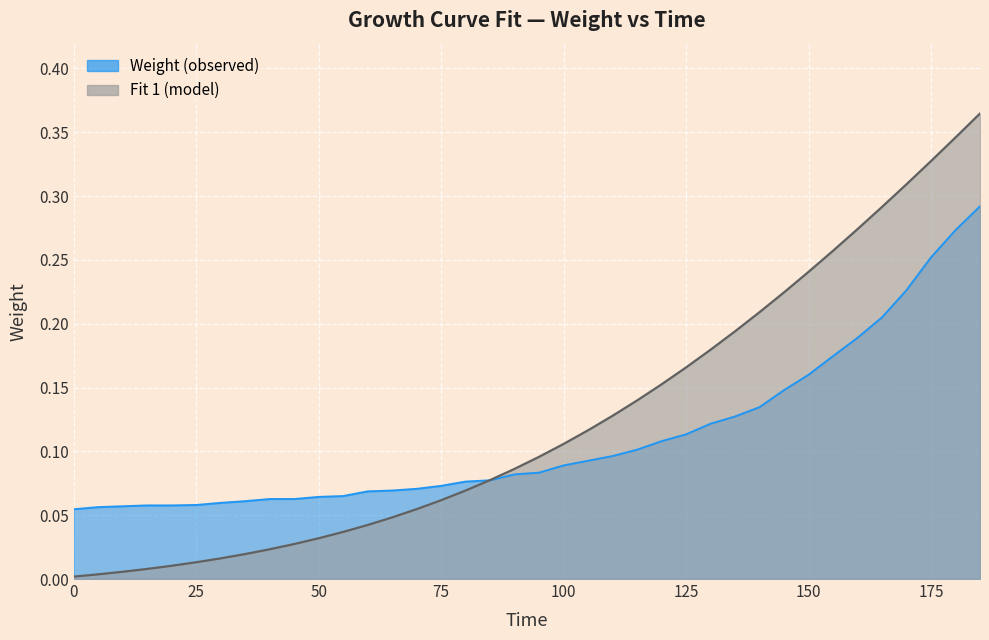

The value of Fit 1 (model) at 85 is 0.1. True or false?

True